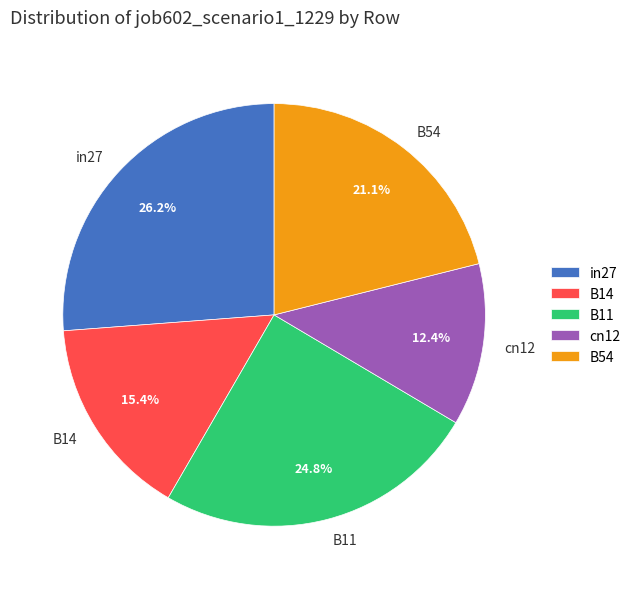

Count the number of slices in the pie.

5